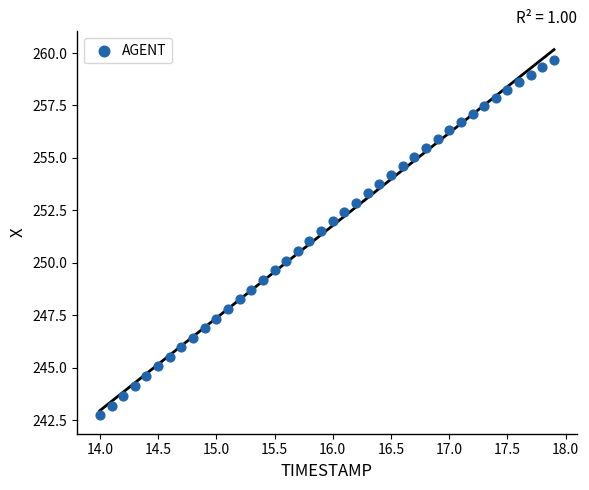

What is the range of X values (max minus min)?

3.9